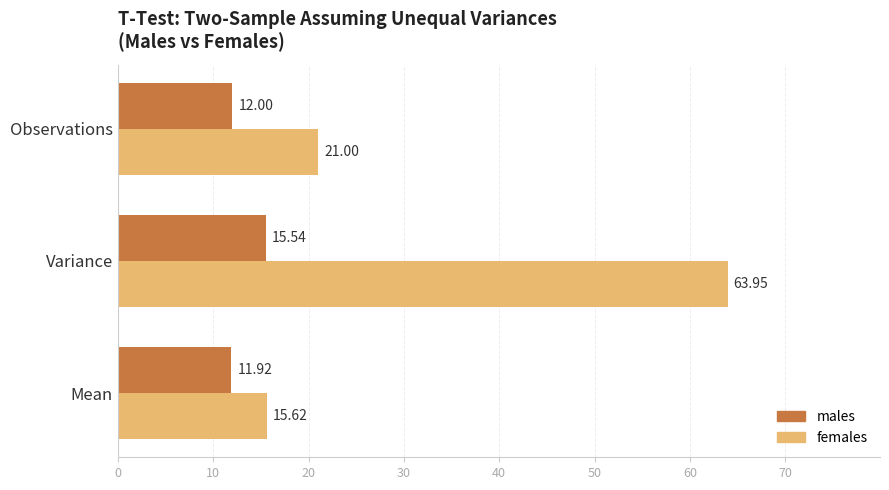

Rank the series by their average value, from highest to lowest.

females, males